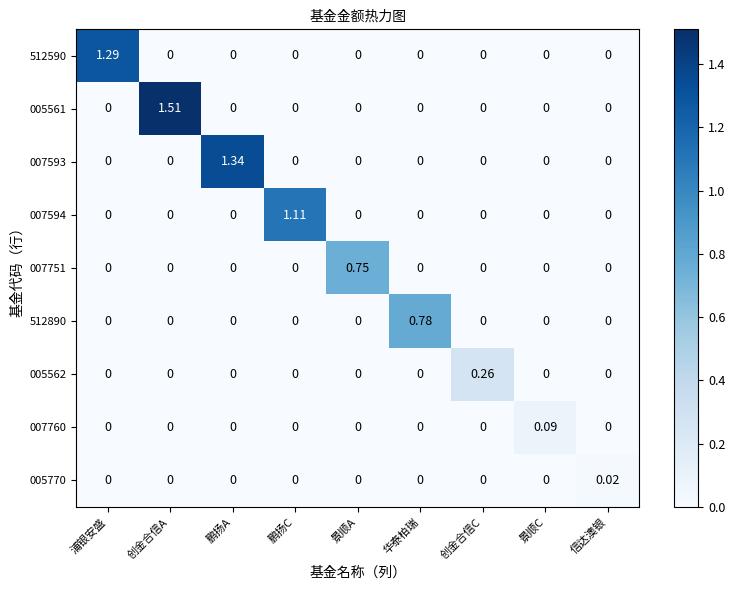

Which category has the highest value across all series?

创金合信A